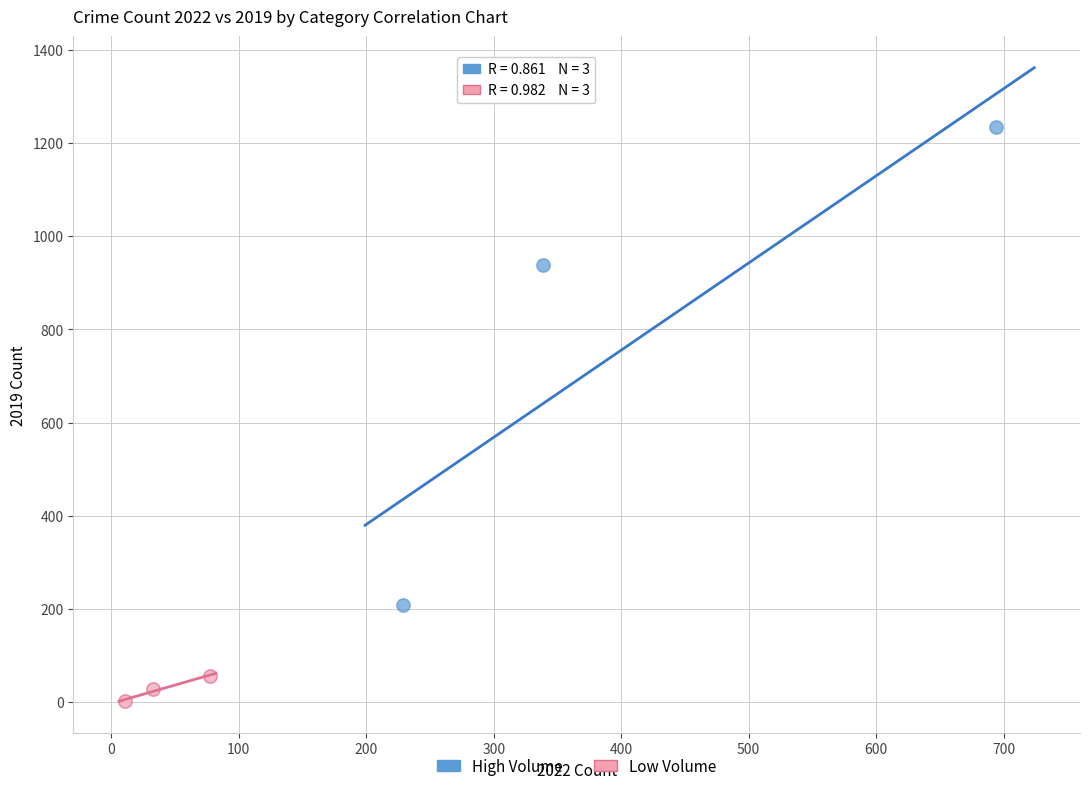

What are all the series names shown in the legend?

High Volume, Low Volume